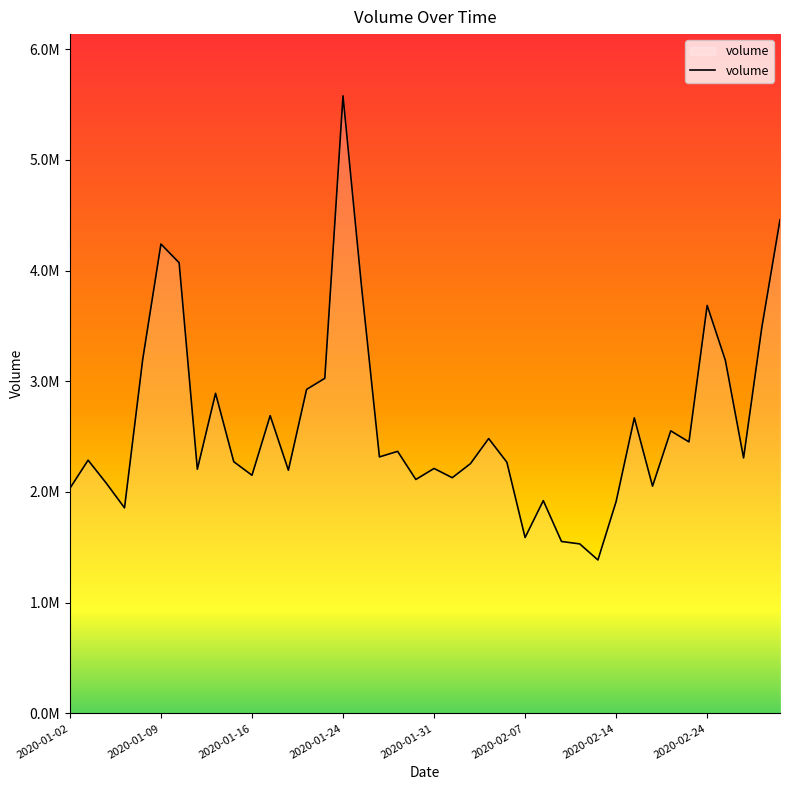

Does the chart display data point markers on the line(s)?

No